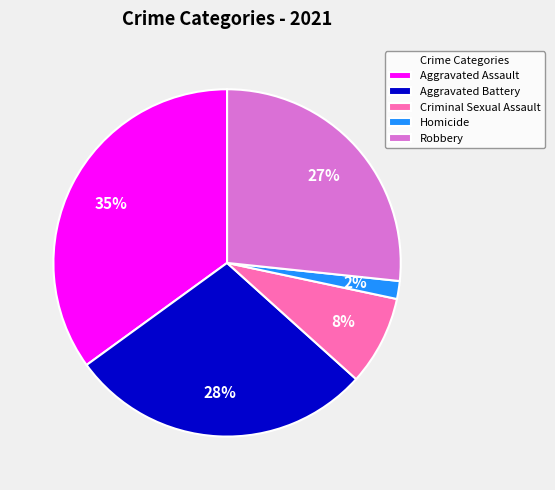

Which category has the biggest portion of the pie?

Aggravated Assault